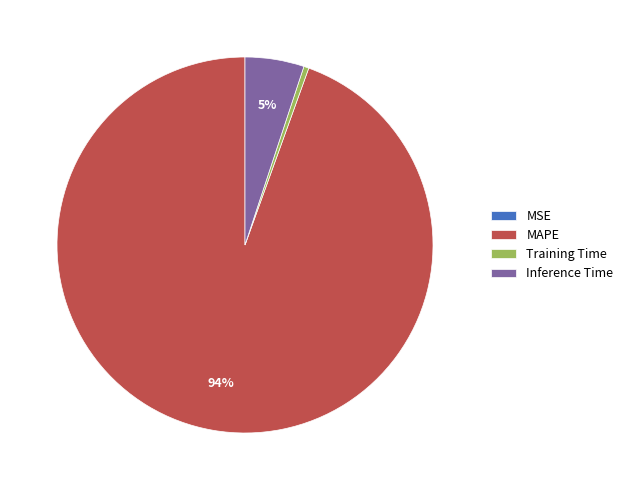

True or false: Inference Time accounts for 5% of the total.

True